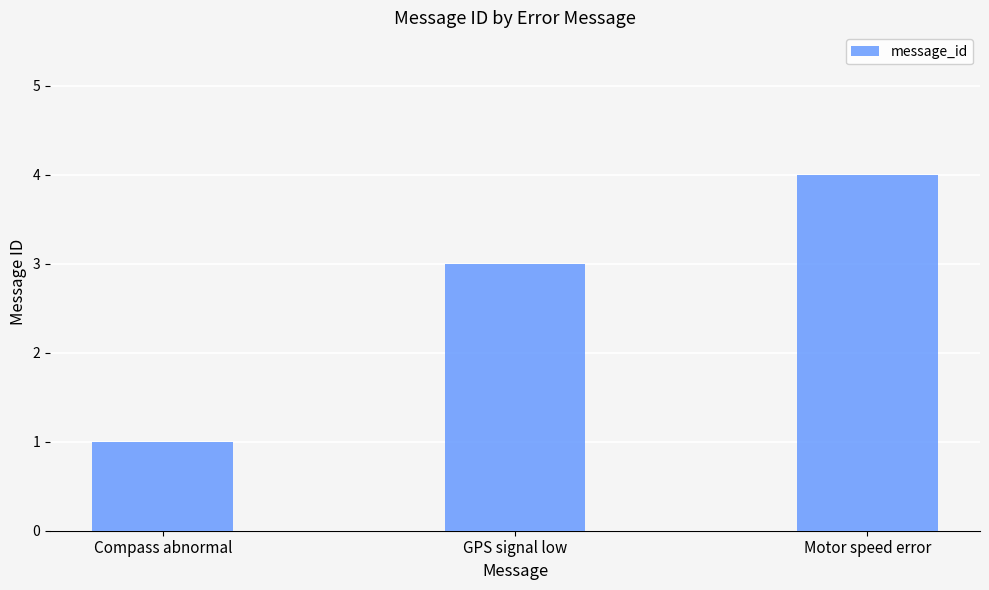

Count the number of categories in the chart.

3